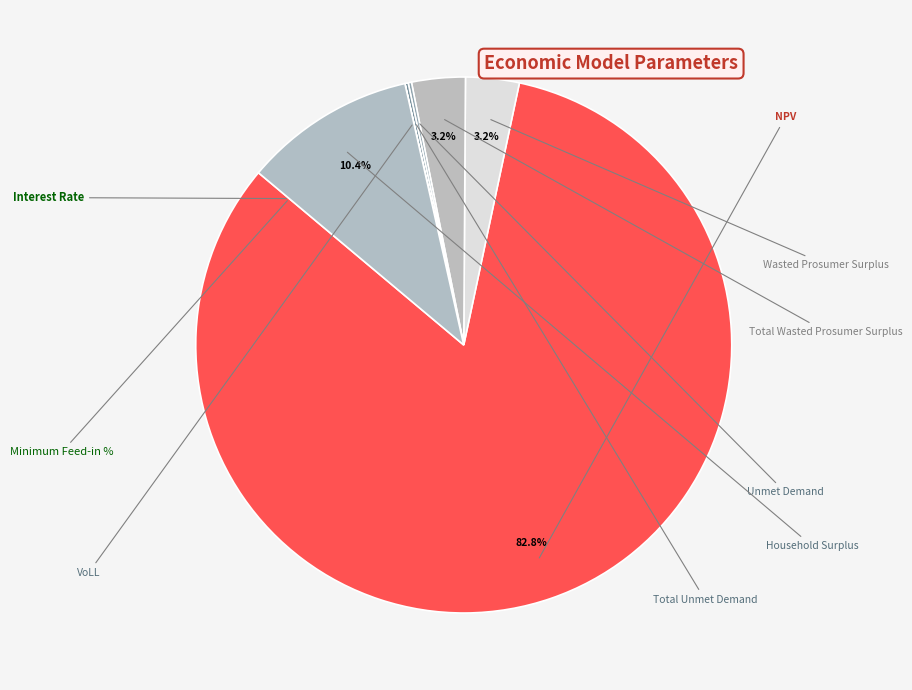

How many slices are in this pie chart?

9